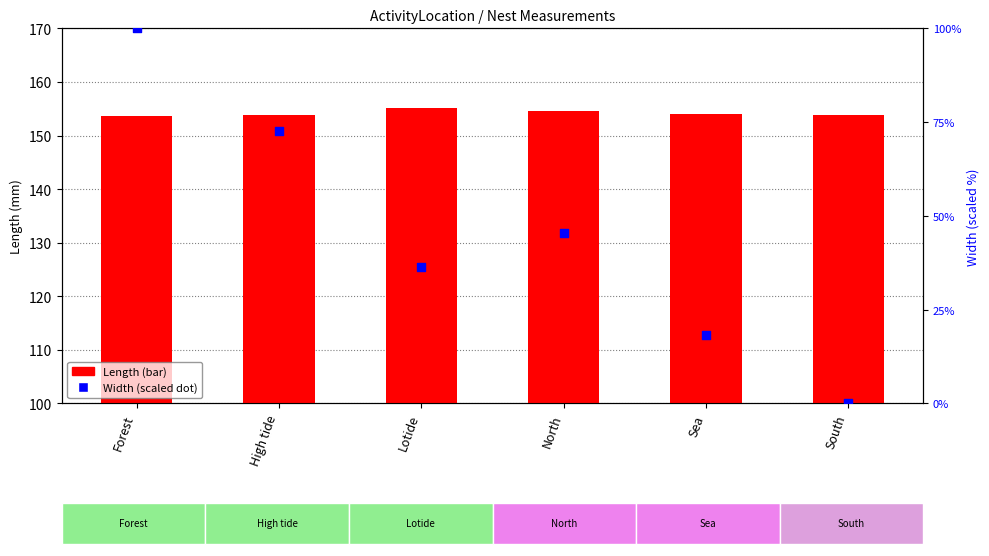

Which series has the largest total across all categories?

Length